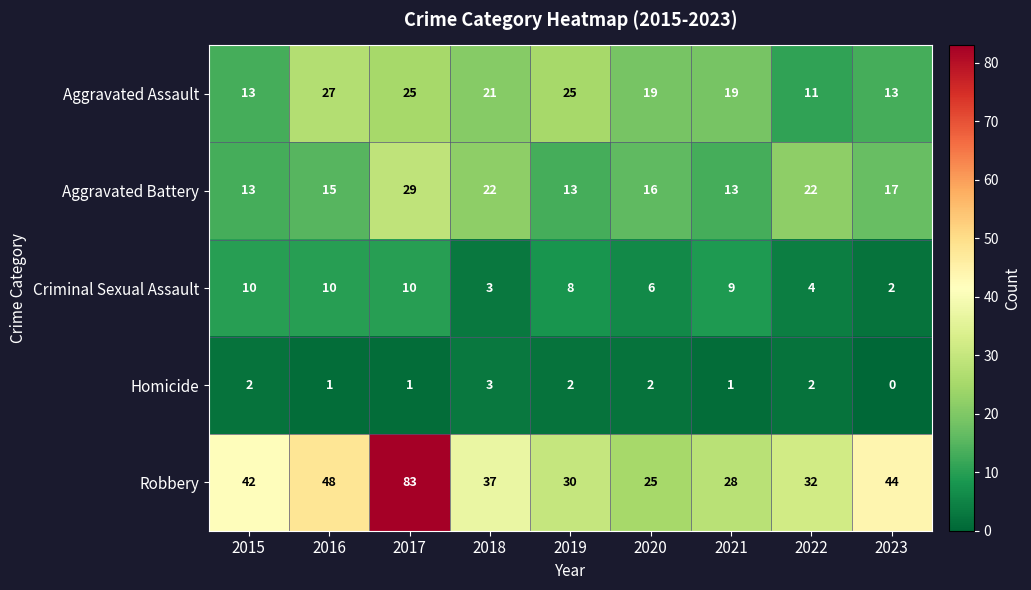

What is the average value of the Criminal Sexual Assault series?

7